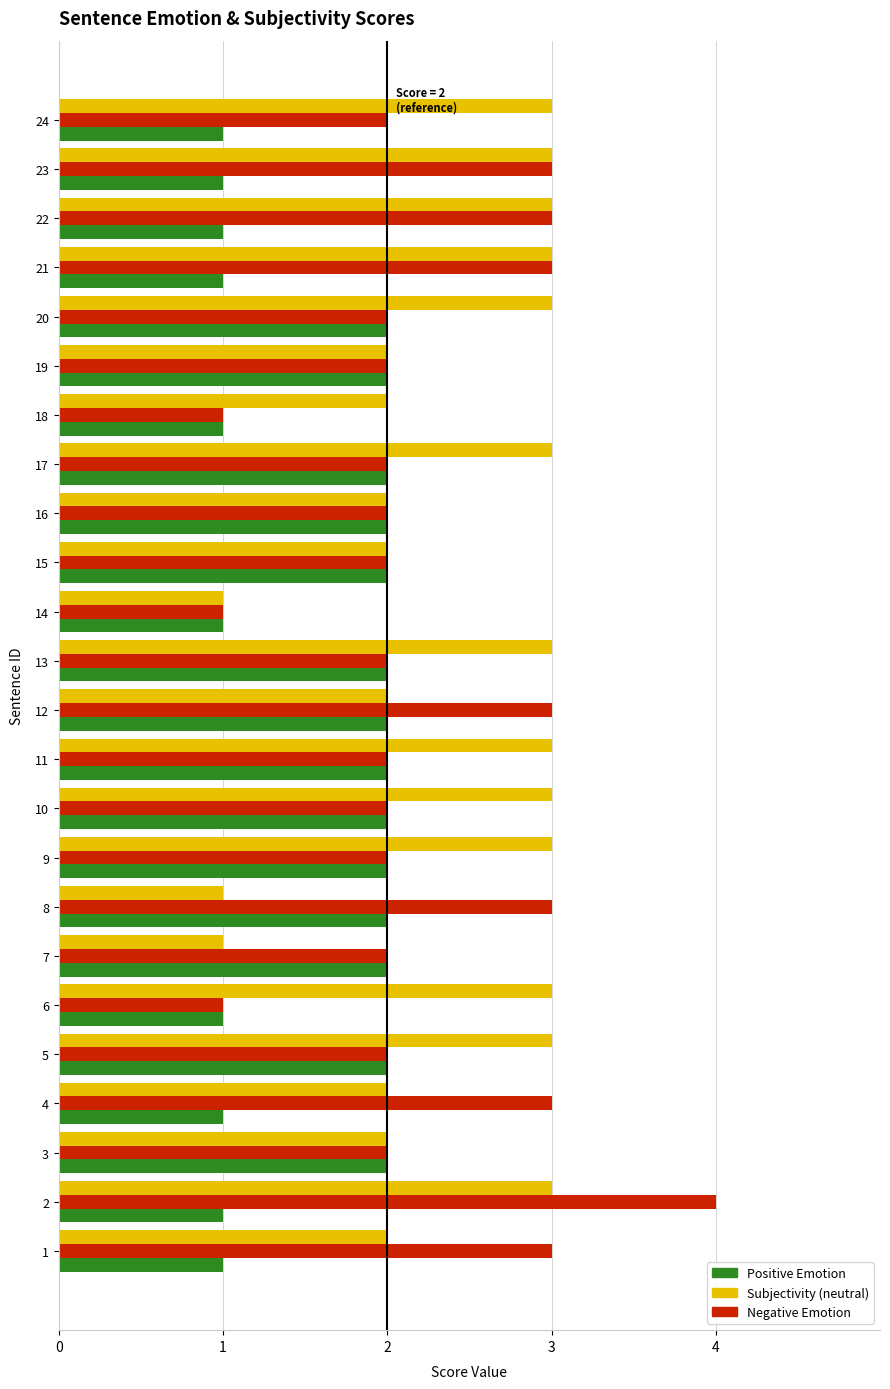

What is the total value across all series at 9?

7